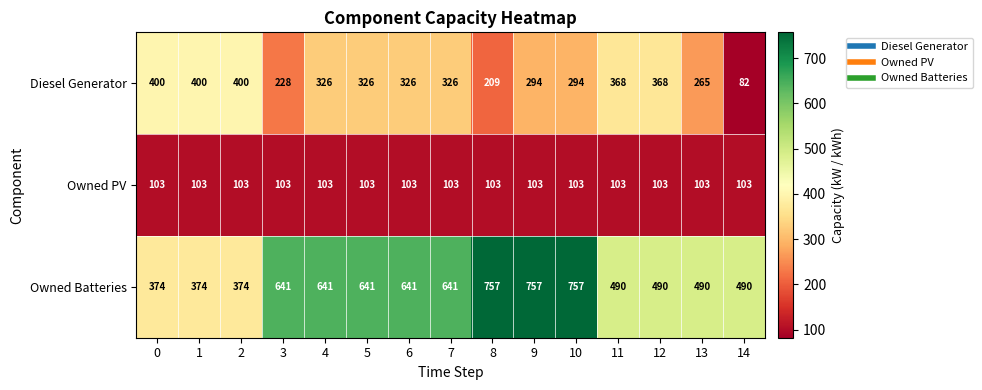

What is the sum of the Diesel Generator values at 13 and 4?

591